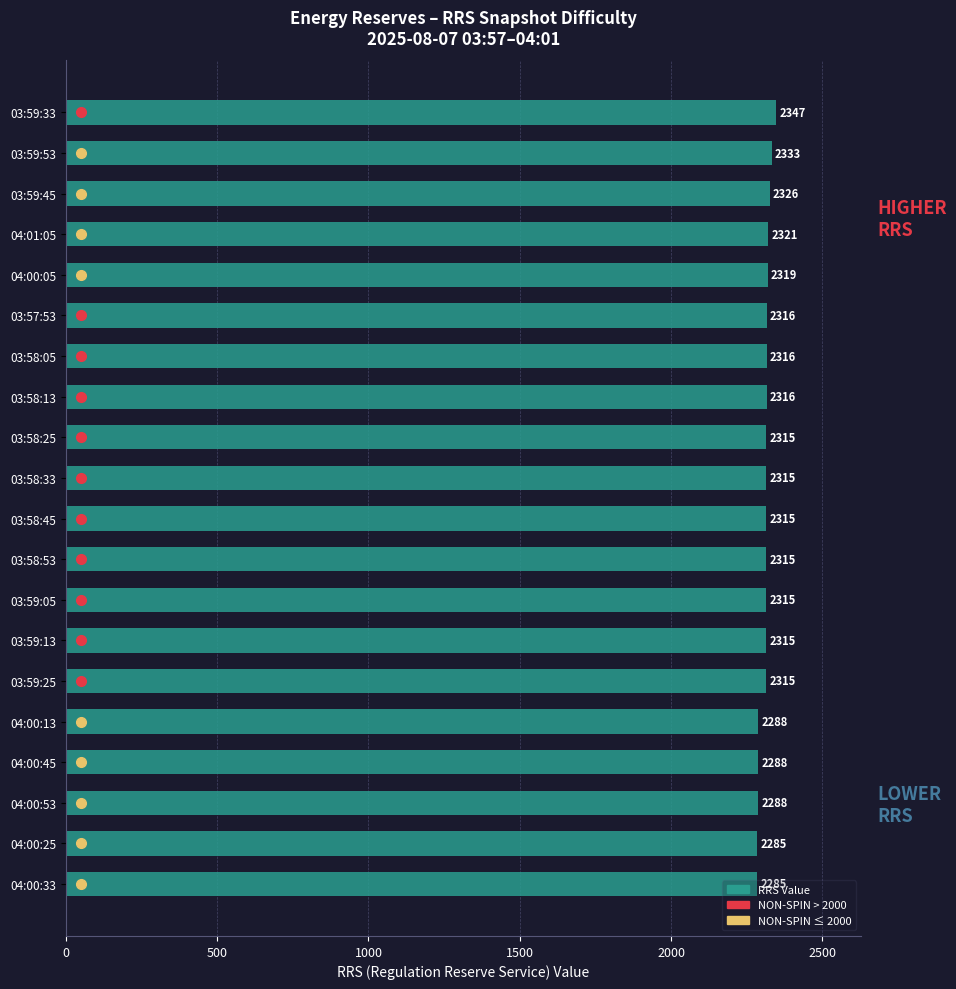

What is the change in value from 03:59:33 to 03:59:53?

-14